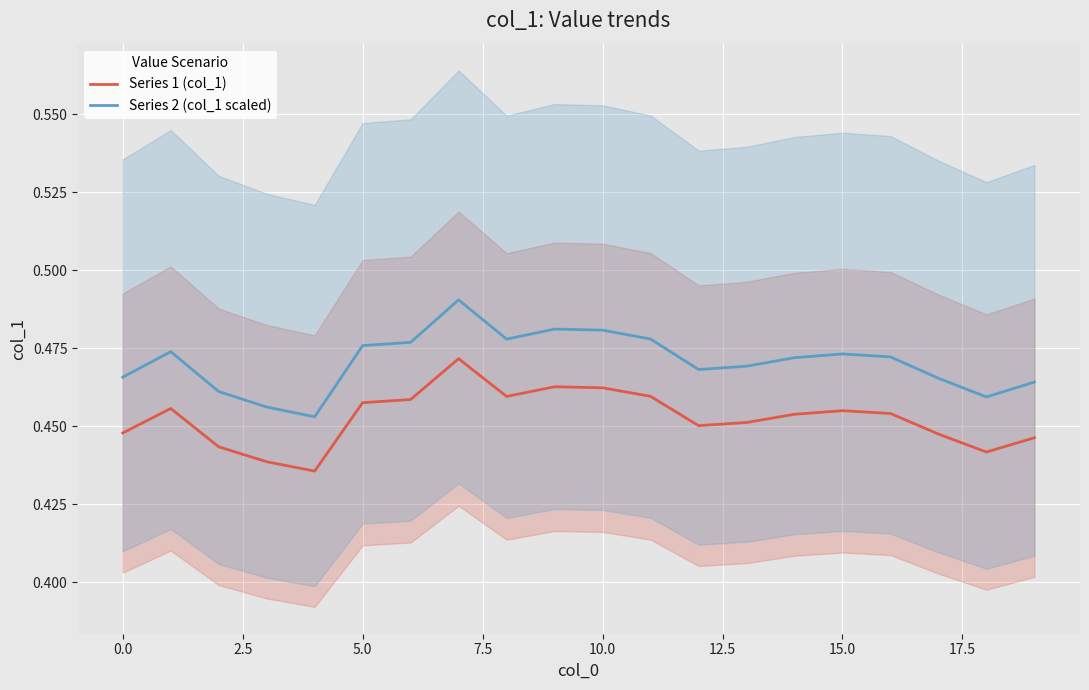

True or false: Series 2 (col_1 scaled) and Series 1 (col_1) cross at least once.

False